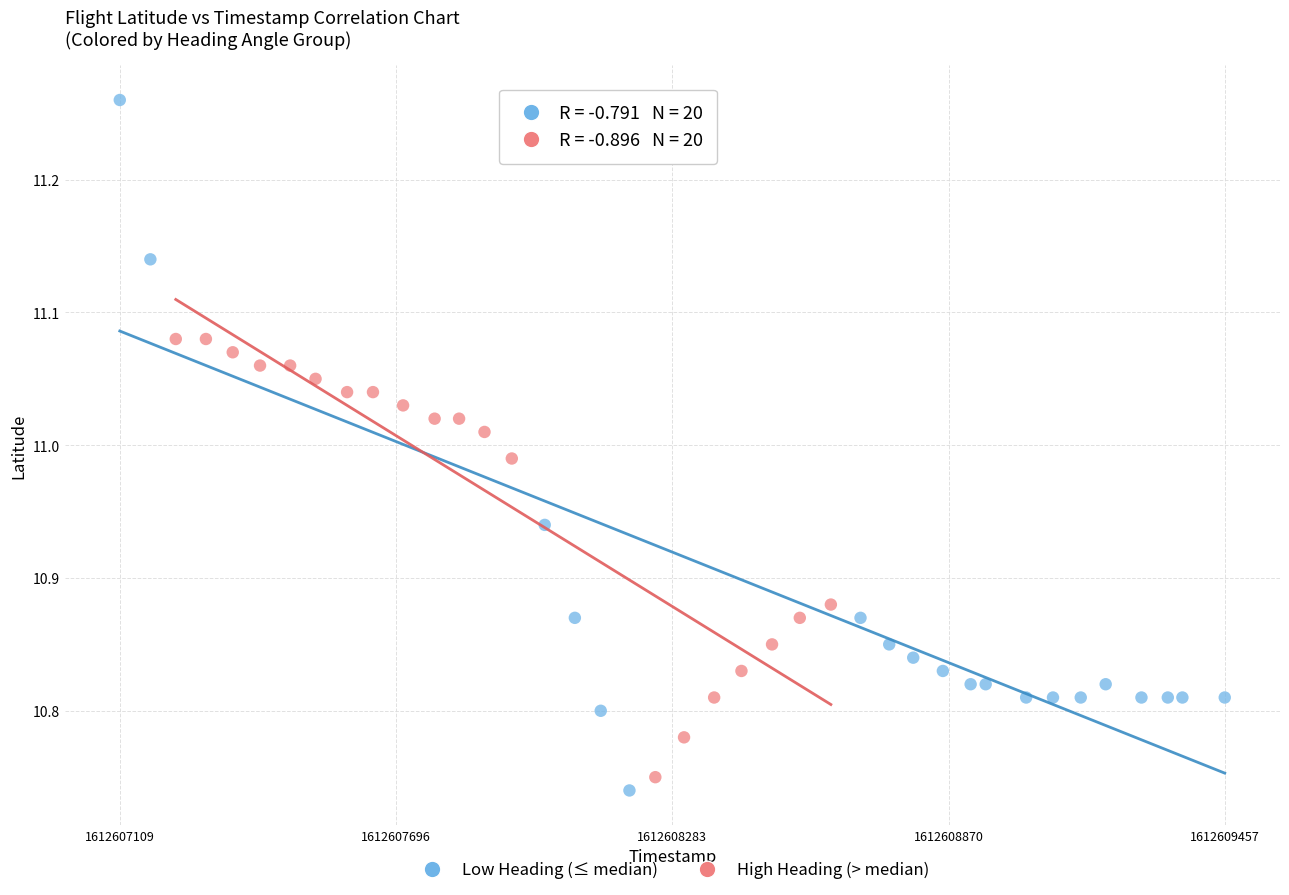

Which series has the largest Y range (max minus min)?

Low Heading (≤ median)